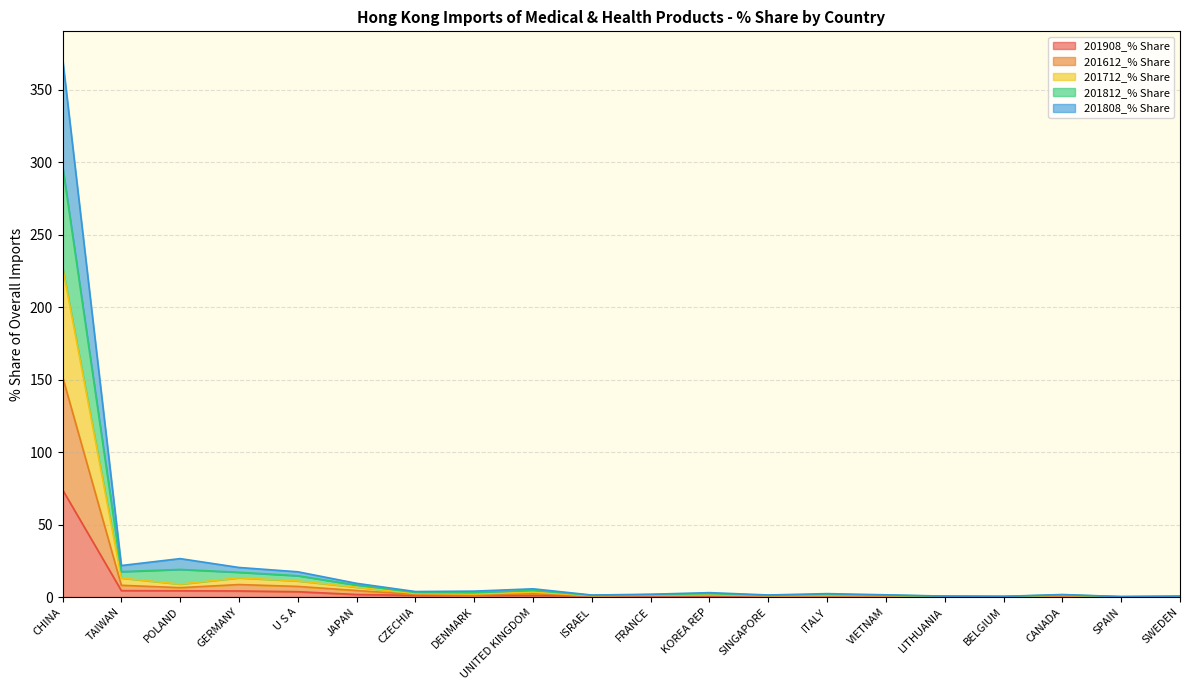

Which series has the widest spread of values?

201812_% Share